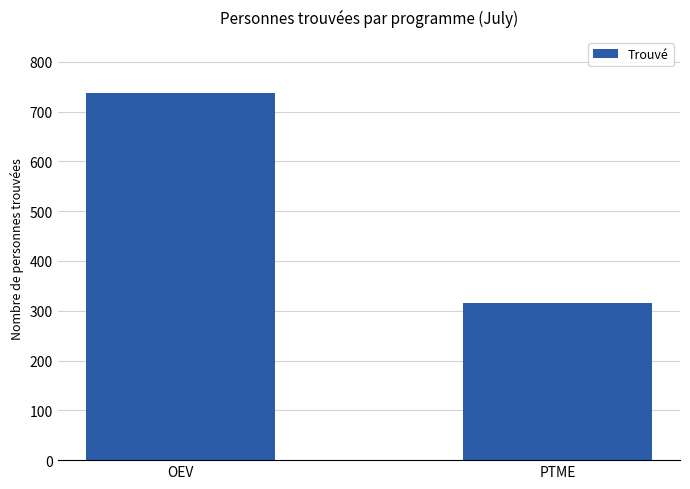

What is the ratio of the value at OEV to the value at PTME?

2.3